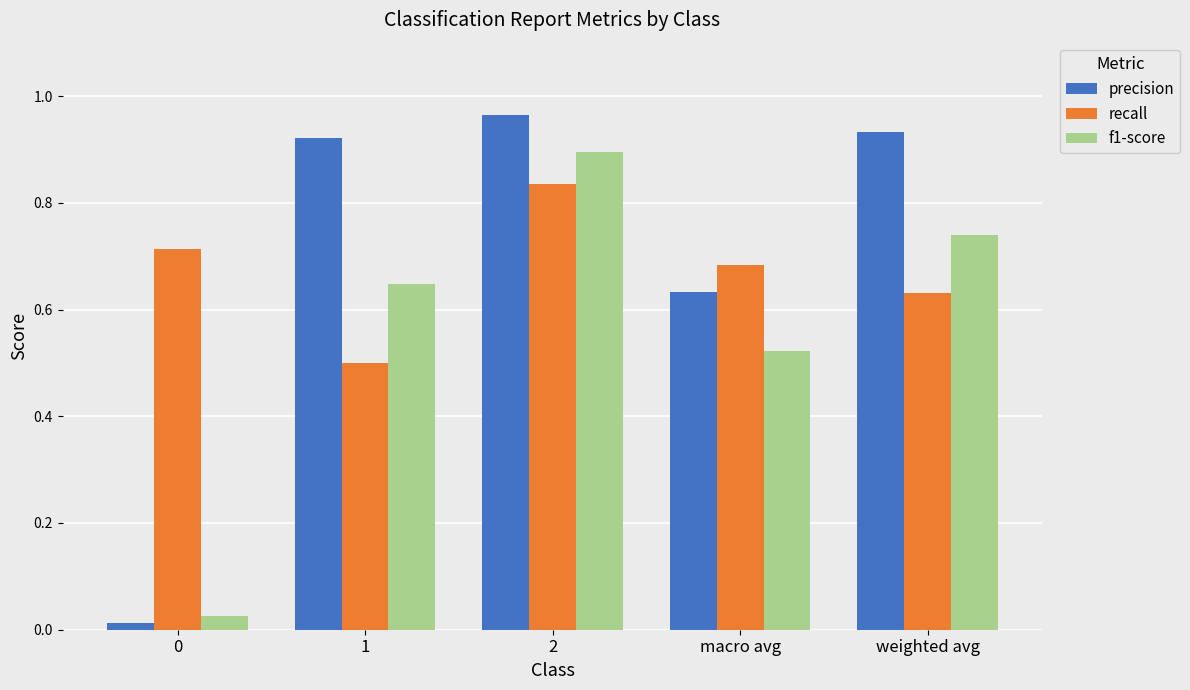

Which series has the widest spread of values?

precision